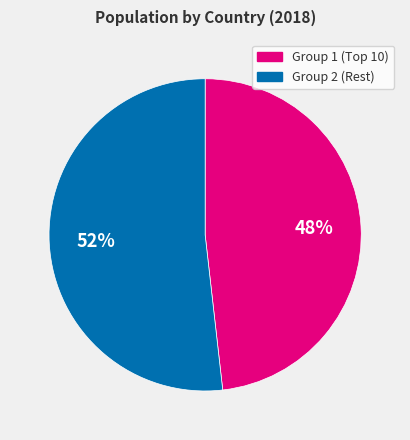

To the nearest percent, what is the average slice percentage?

50%